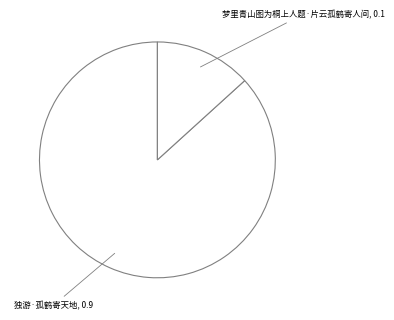

What is the majority slice?

独游·孤鹤寄天地